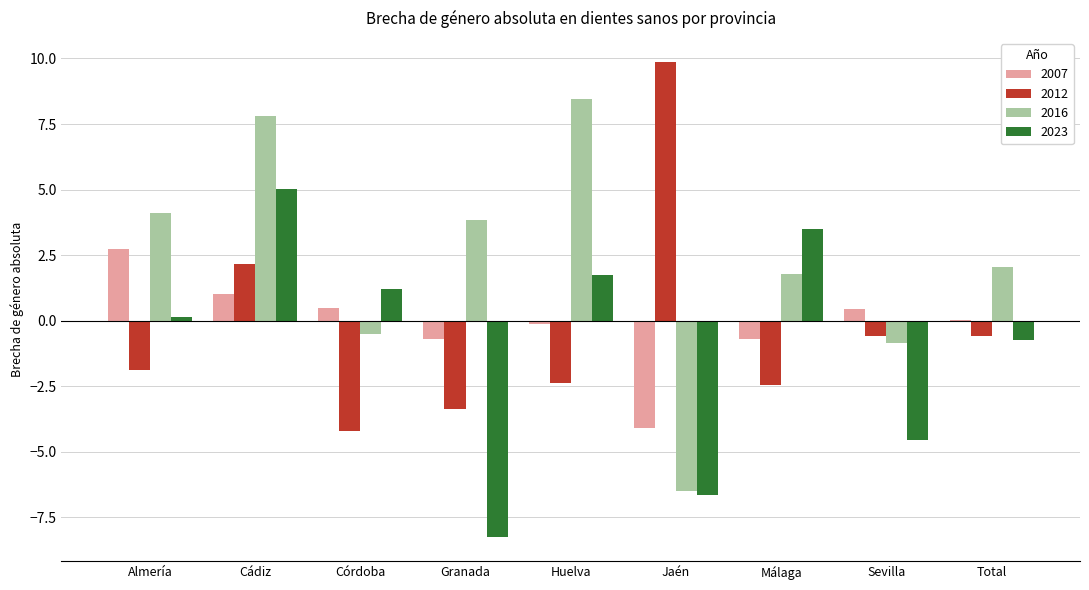

Which series has the largest total across all categories?

2016